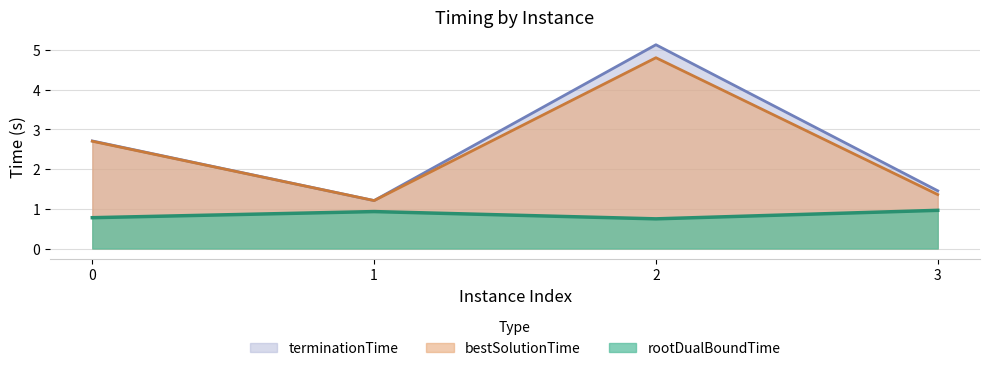

At which label does bestSolutionTime reach its peak?

2